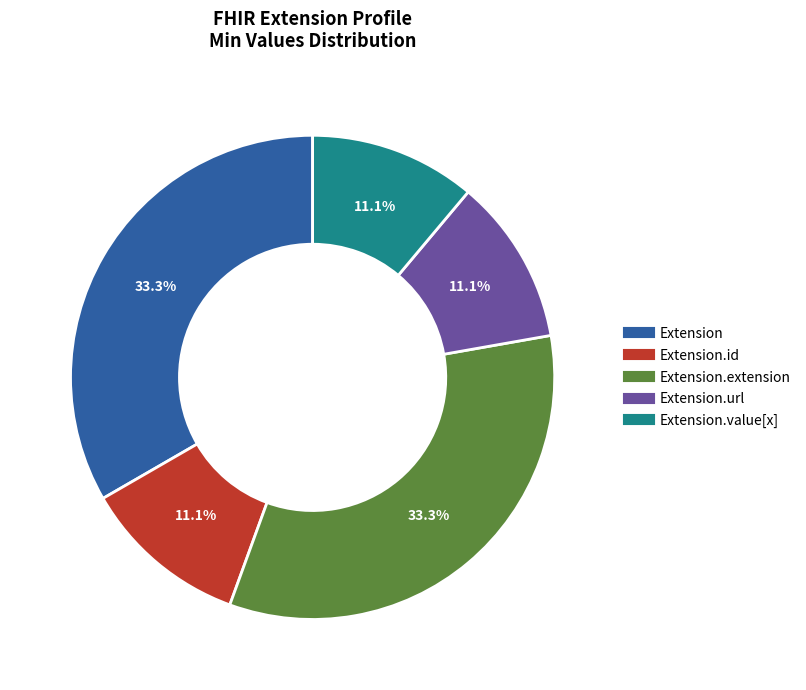

How many segments does this pie chart have?

5